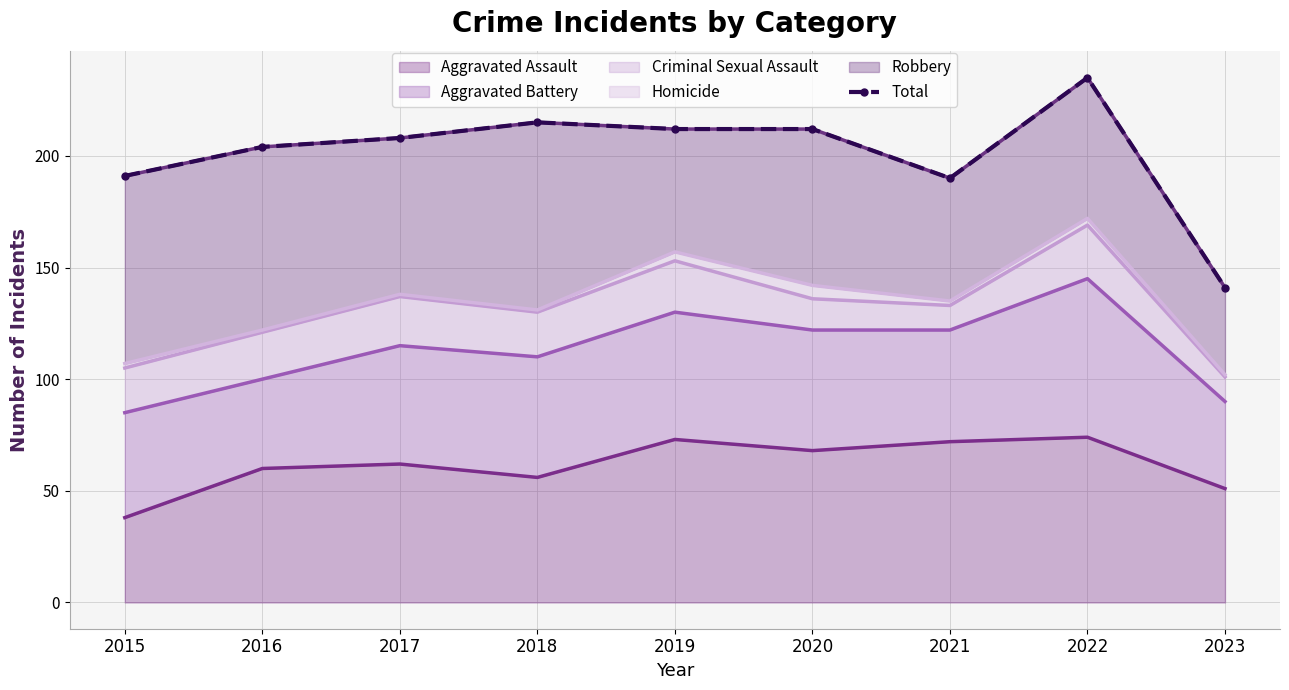

Where is the first local minimum?

2021